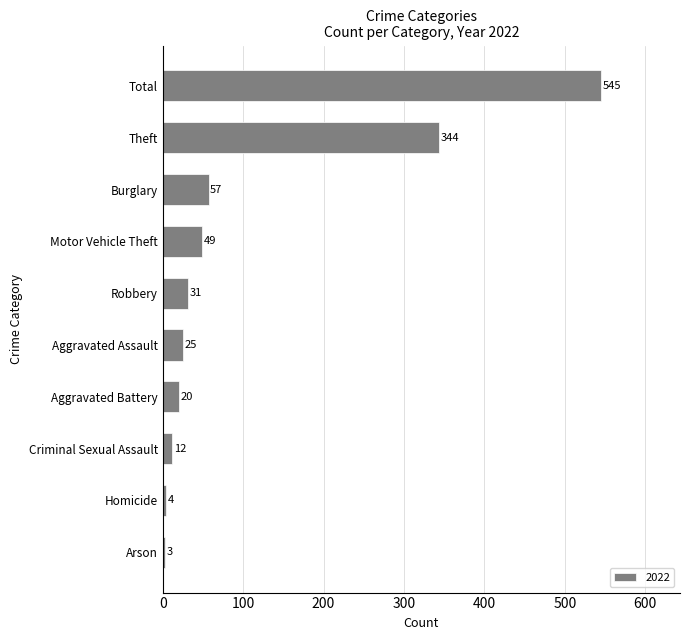

At which category does the chart reach its peak across all series?

Total